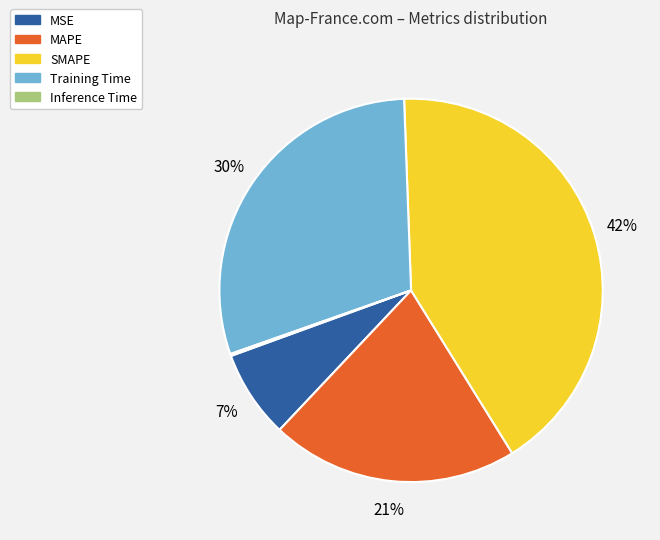

Which category has the biggest portion of the pie?

SMAPE